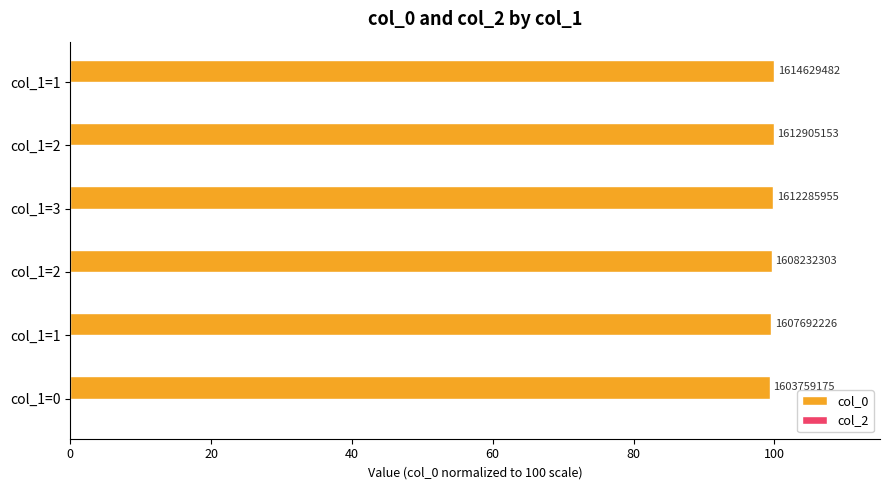

Are the bars grouped side by side (vs. stacked)?

No